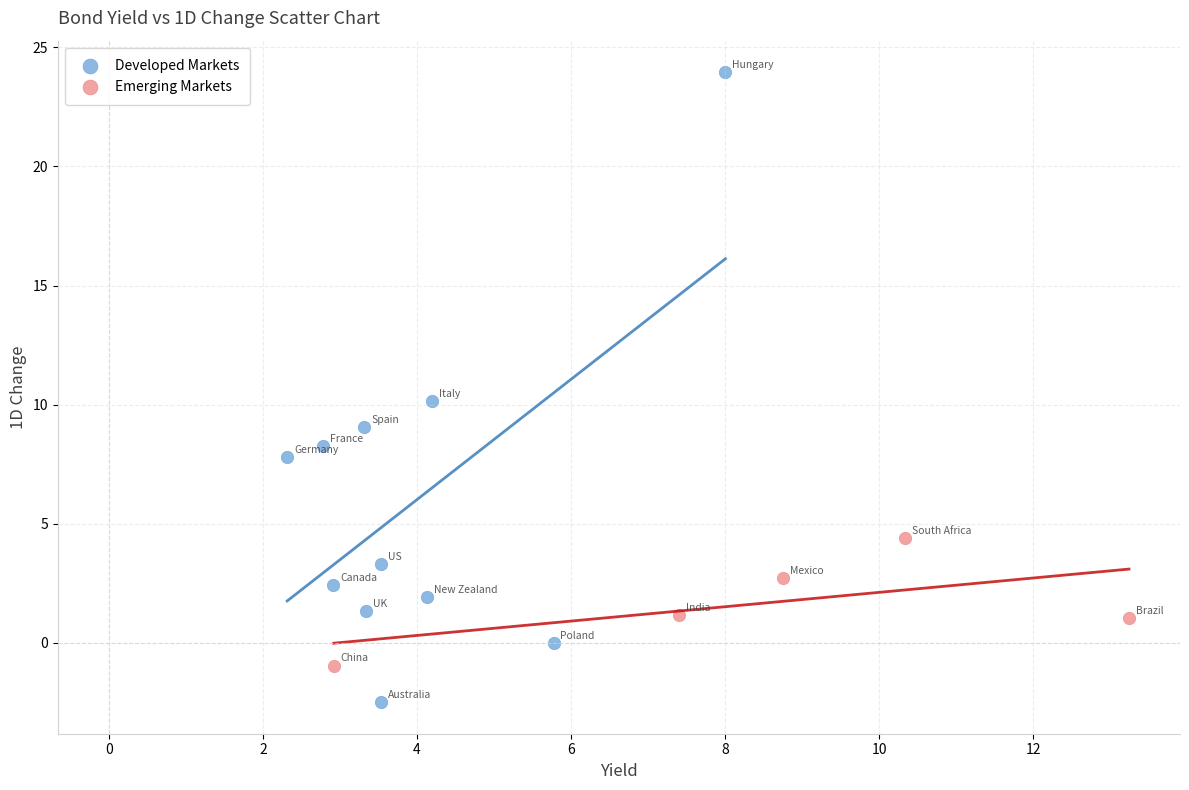

Which series reaches the maximum Y coordinate?

Developed Markets